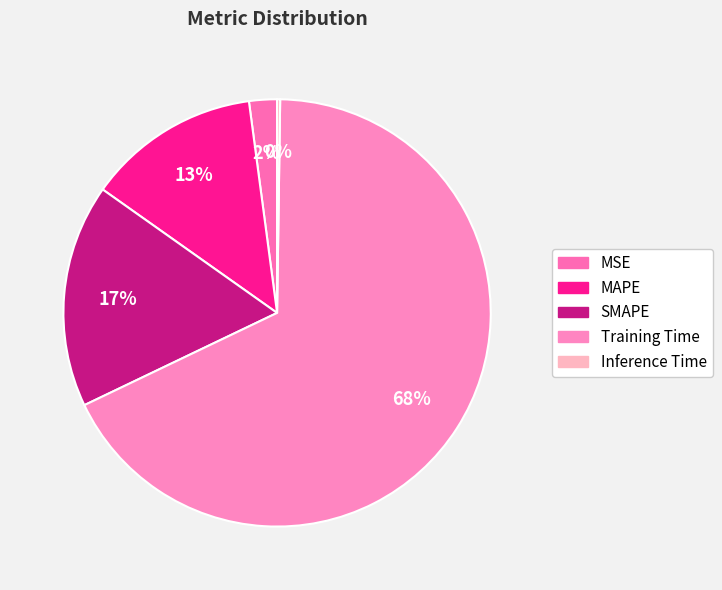

To the nearest percent, what is the combined percentage of SMAPE and Inference Time?

17%